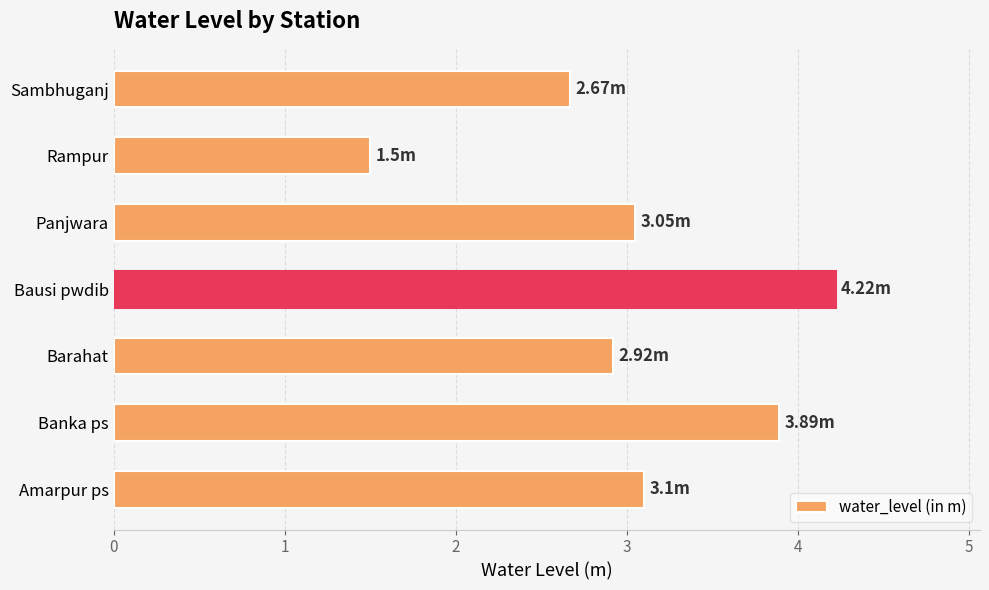

Count the number of values greater than 3.

4